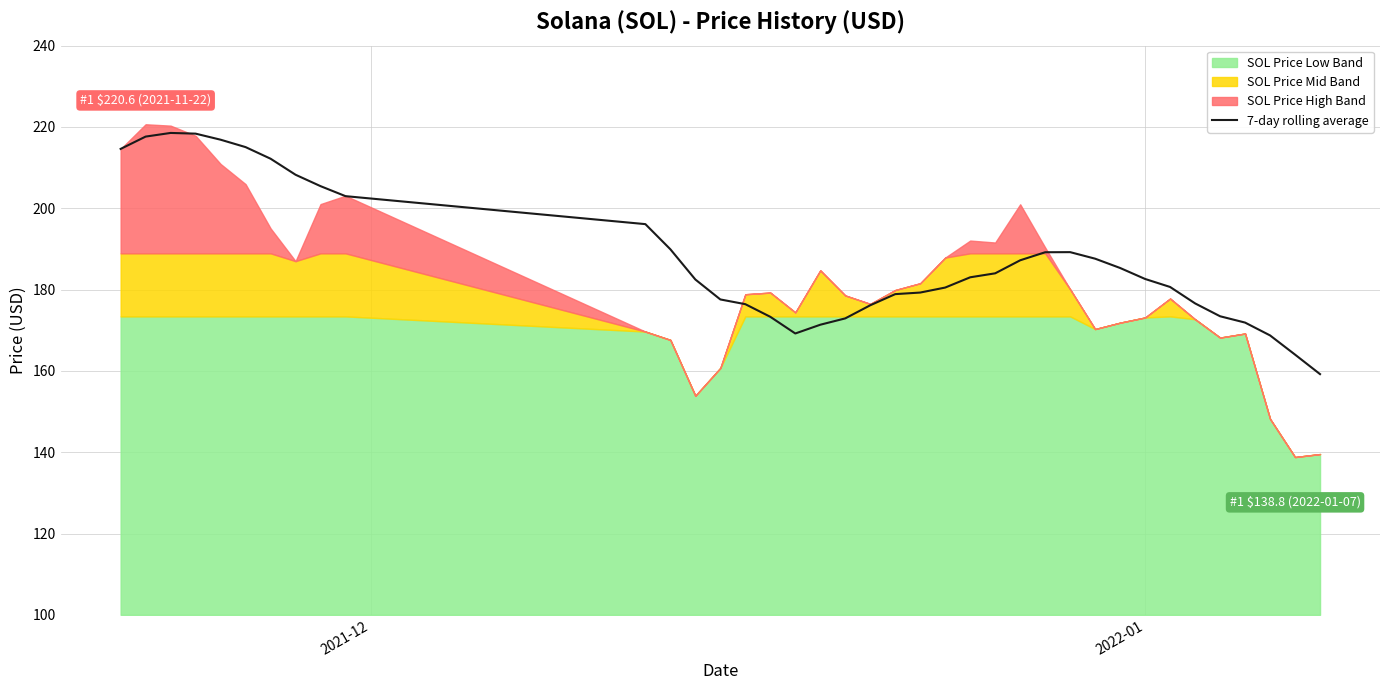

What is the minimum value for 7-day rolling average?

159.2